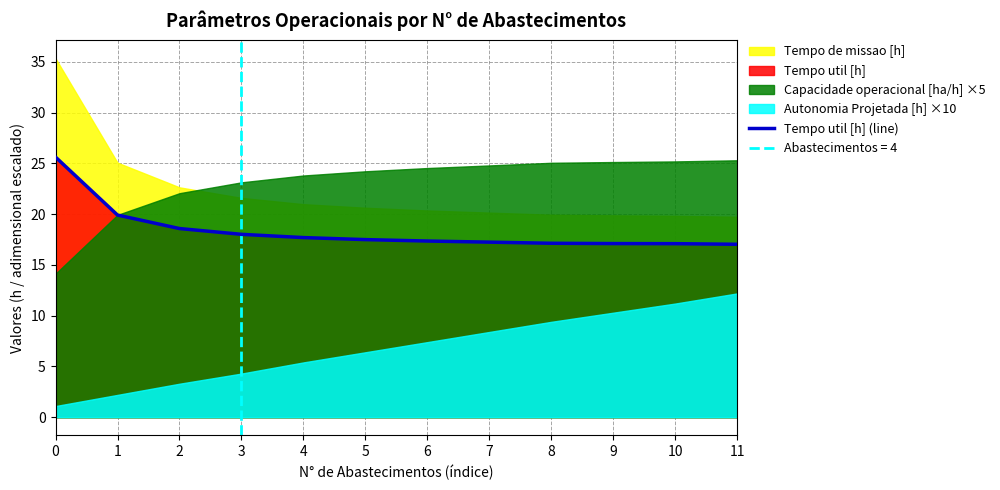

Rank the categories by value from lowest to highest.

11, 10, 9, 8, 7, 6, 5, 4, 3, 2, 1, 0